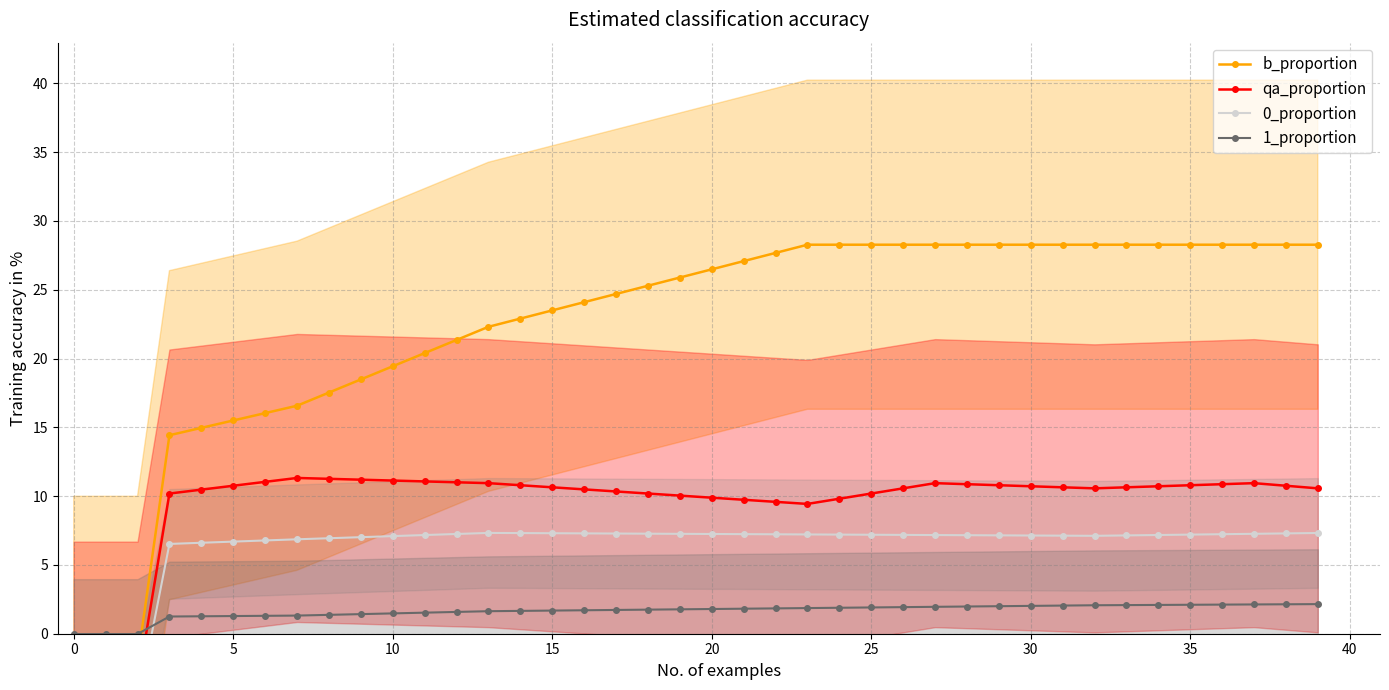

What is the maximum value for 1_proportion?

2.2